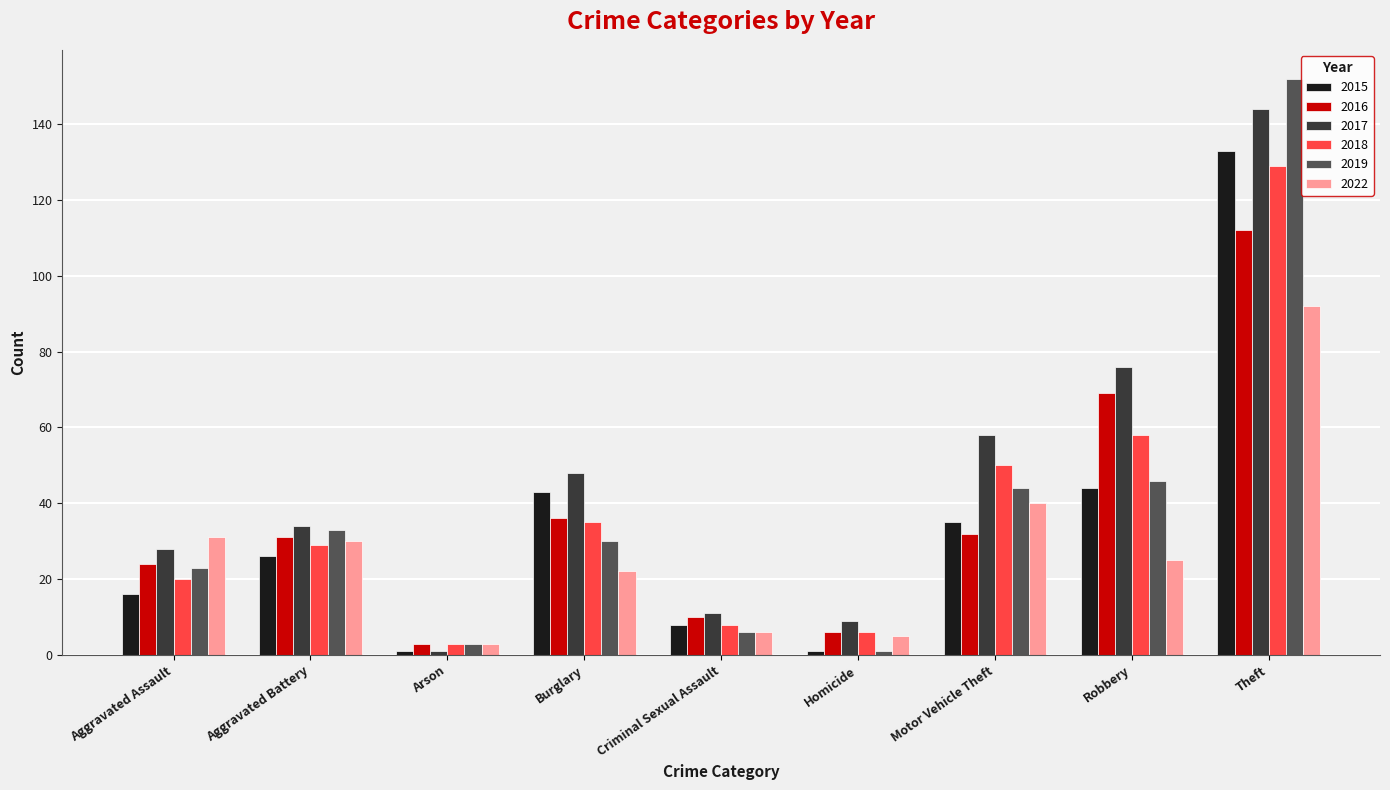

What is the total value across all series at Robbery?

318